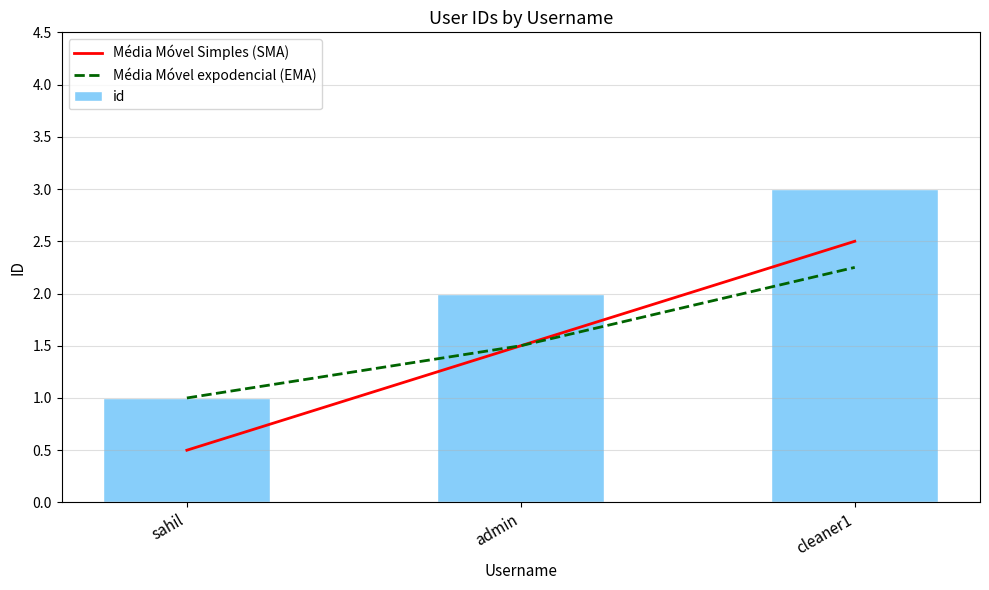

Which series has the largest total across all categories?

id